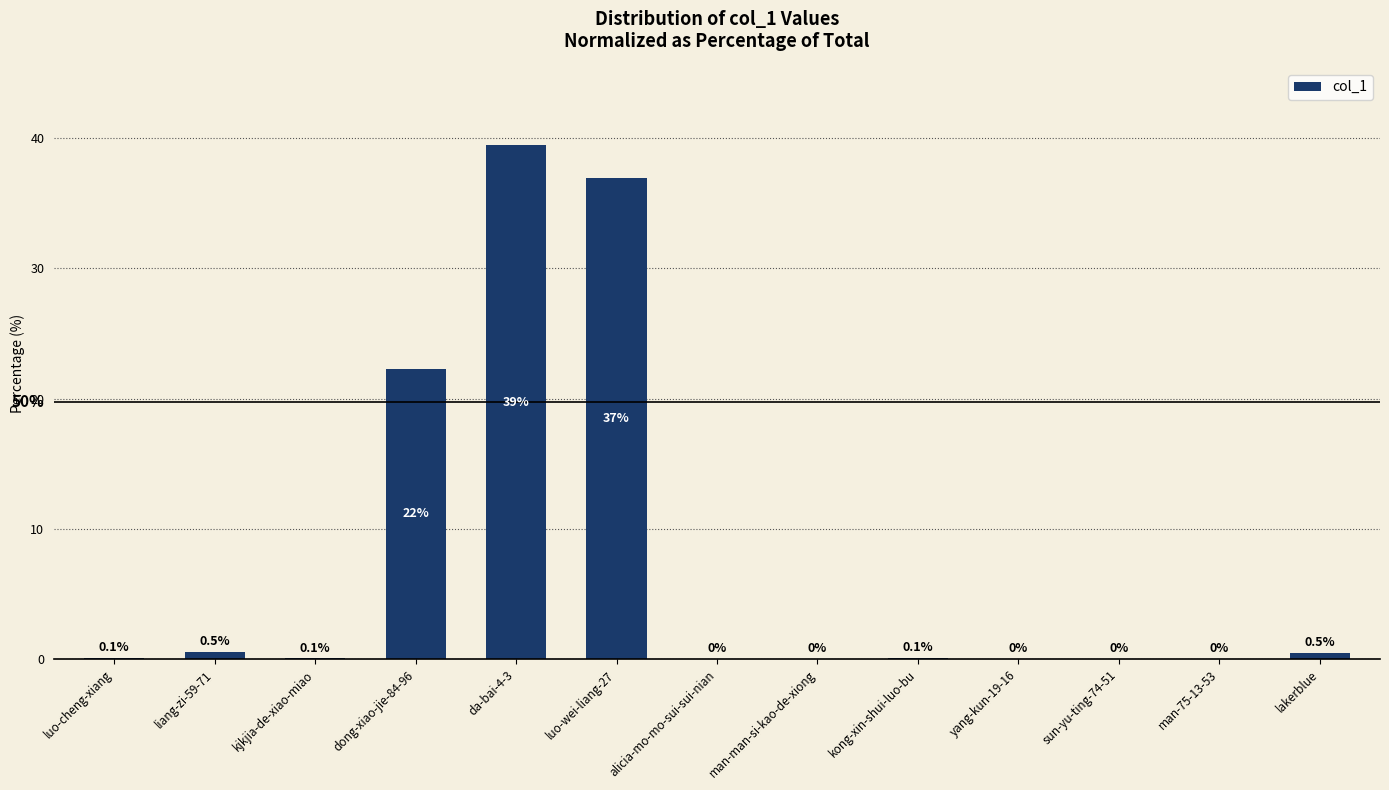

True or false: the data shows 0.1 at kjkjia-de-xiao-miao.

True